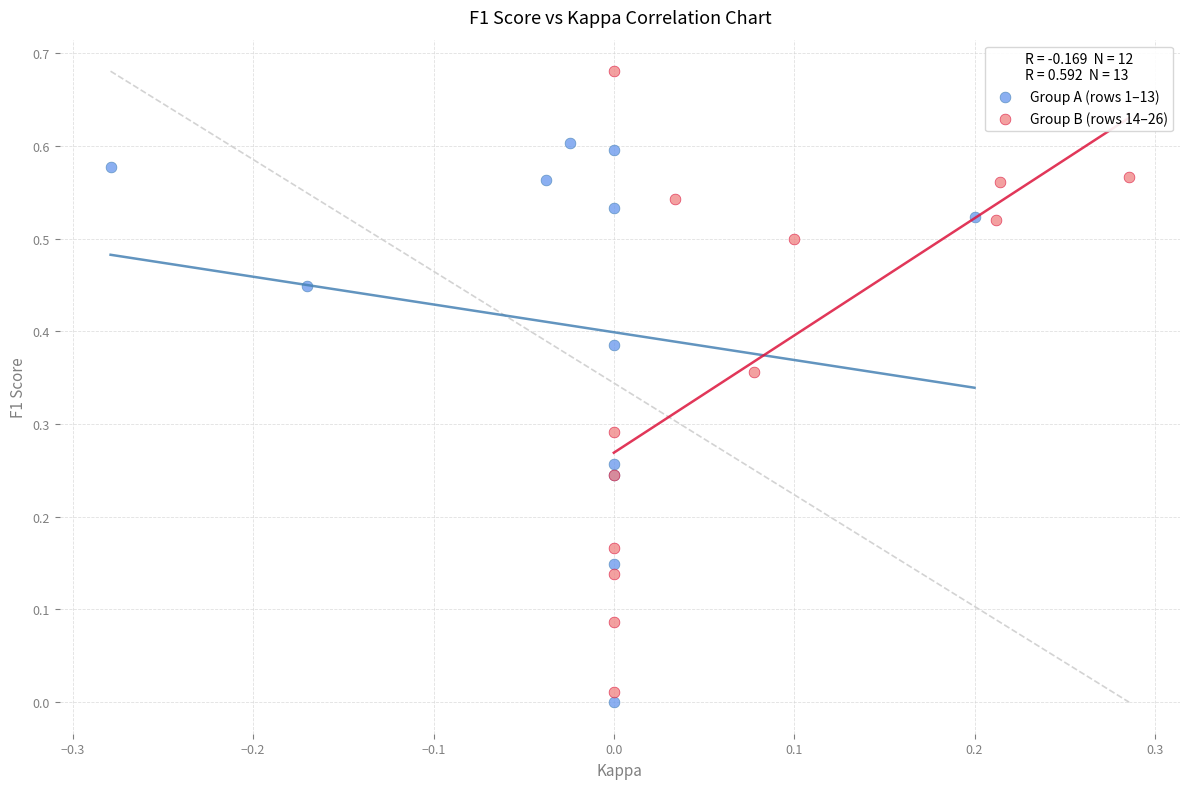

Which series has the largest Y range (max minus min)?

Group B (rows 14–26)